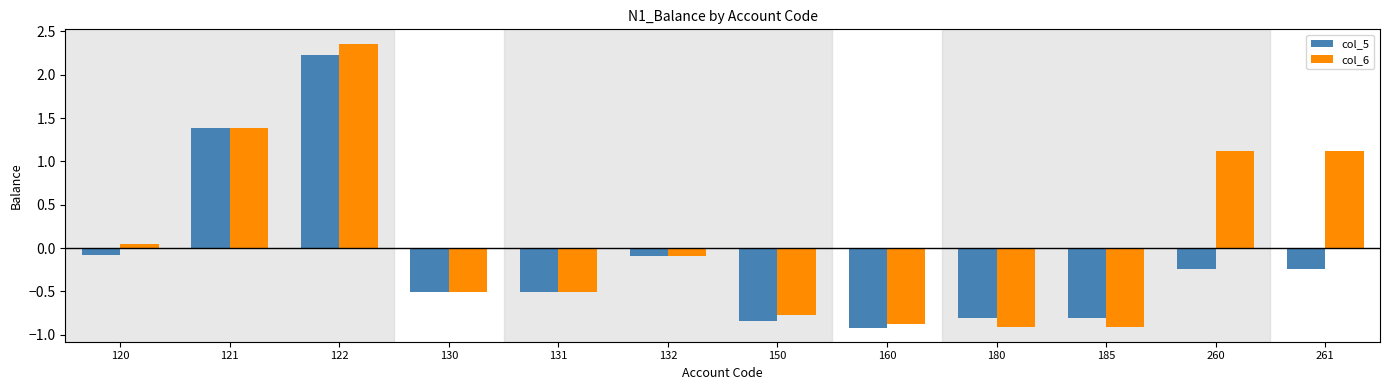

What are all the series names shown in the legend?

col_5, col_6